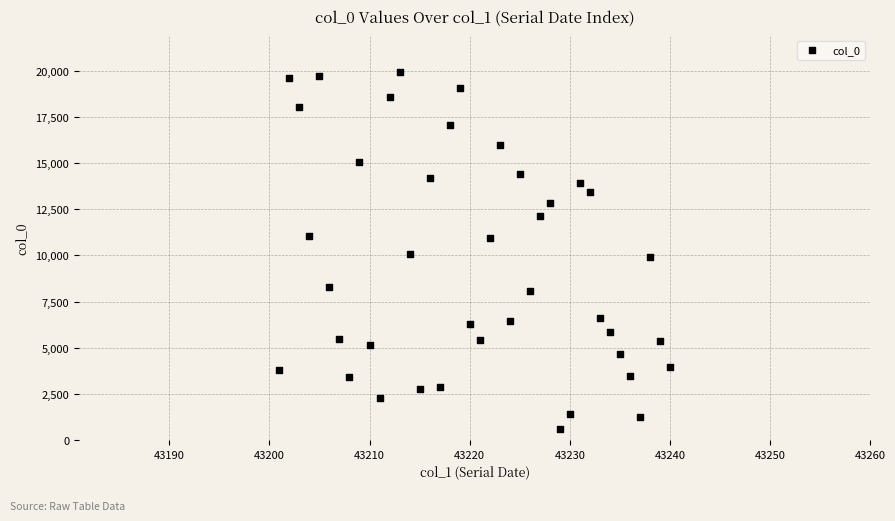

What is the range of Y values (max minus min)?

19337